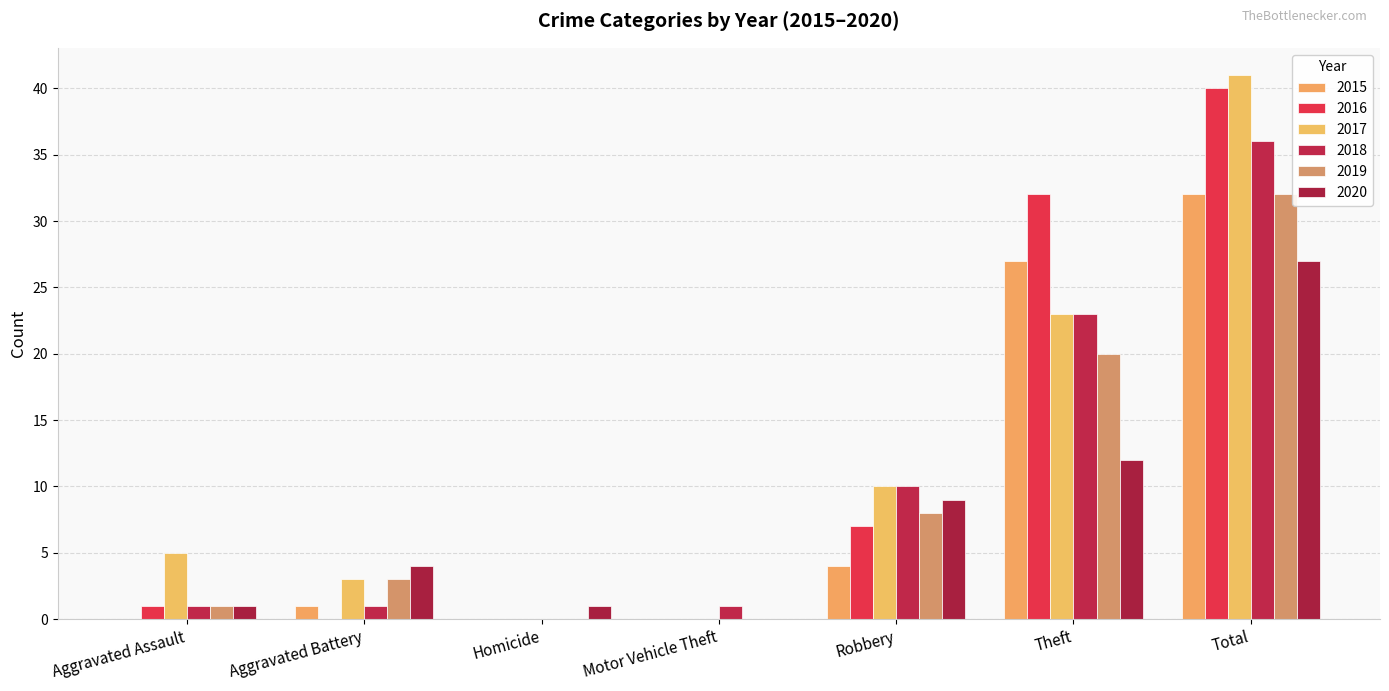

How many distinct data groups are displayed?

6